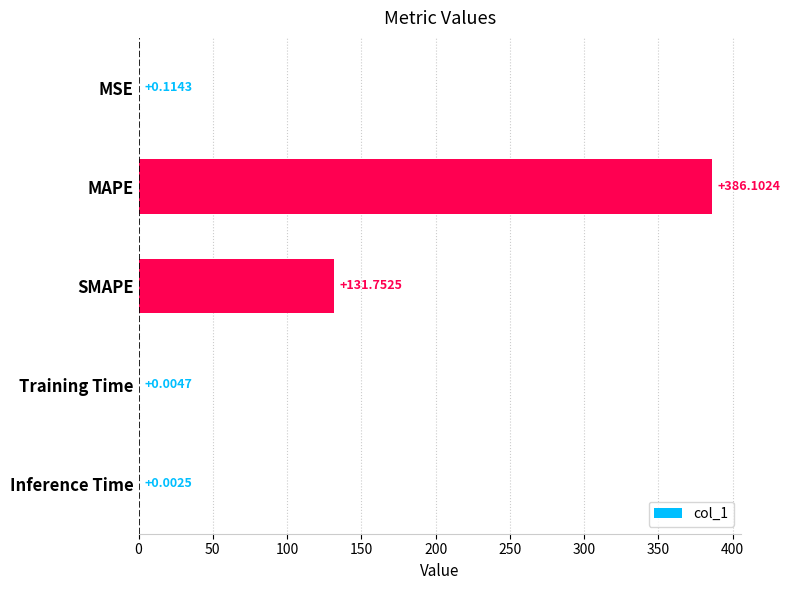

Where is the data nearest to the value 193?

SMAPE